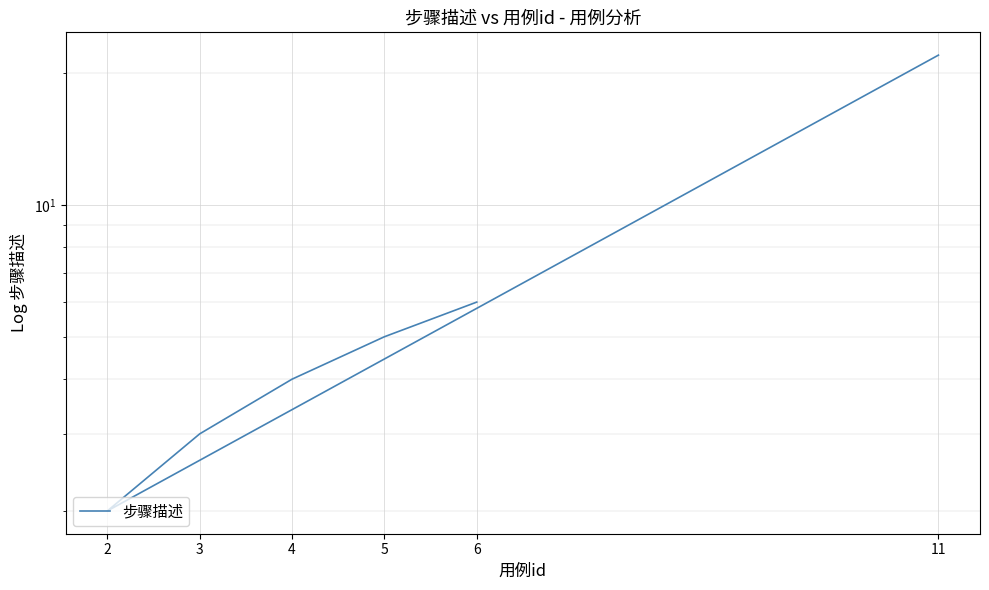

Reading left to right, transcribe all the data shown in this chart.

22	2	3	4	5	6